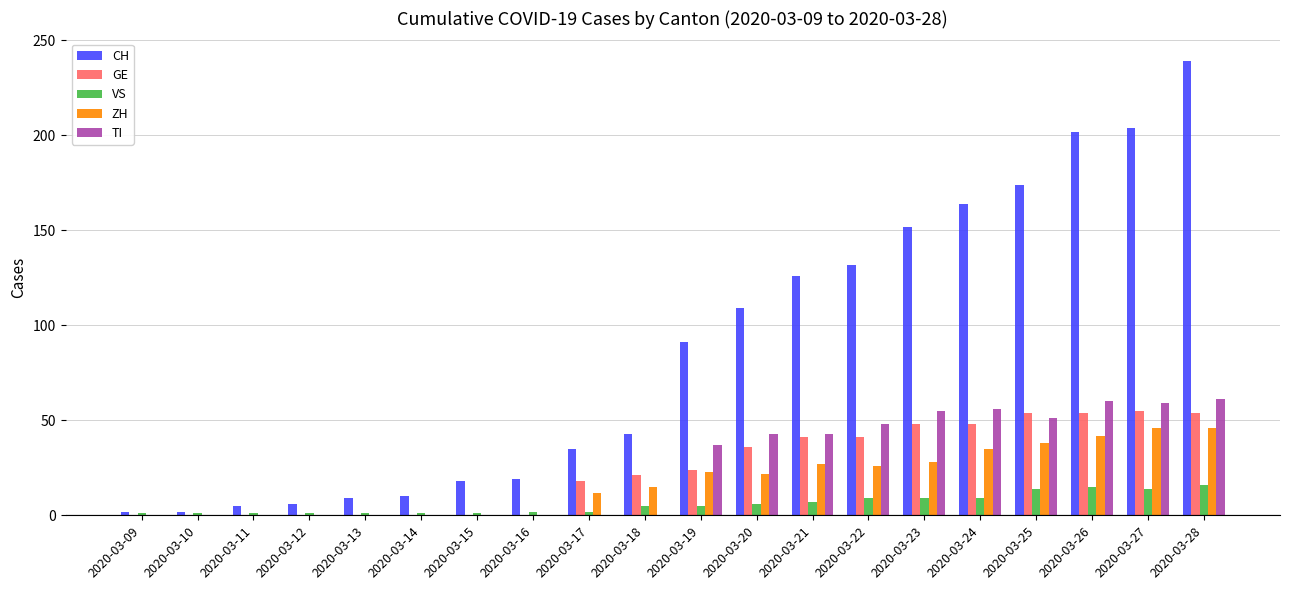

True or false: GE has a value of -23 at 2020-03-16.

False